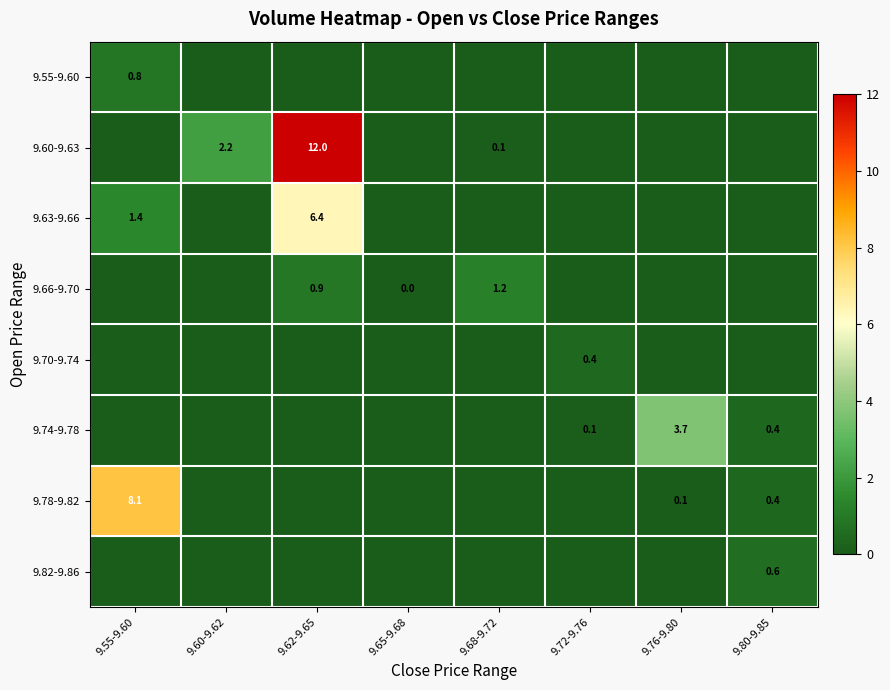

Where is 9.63-9.66 nearest to the value 3?

9.55-9.60